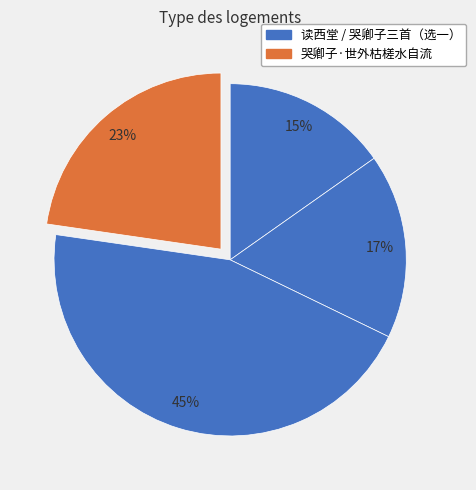

Count the number of slices in the pie.

4